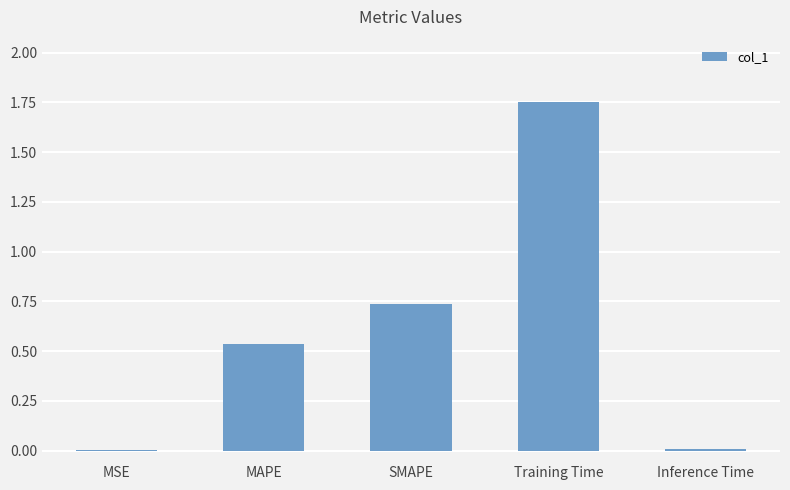

Is it true that the value at Training Time is 2.7?

False